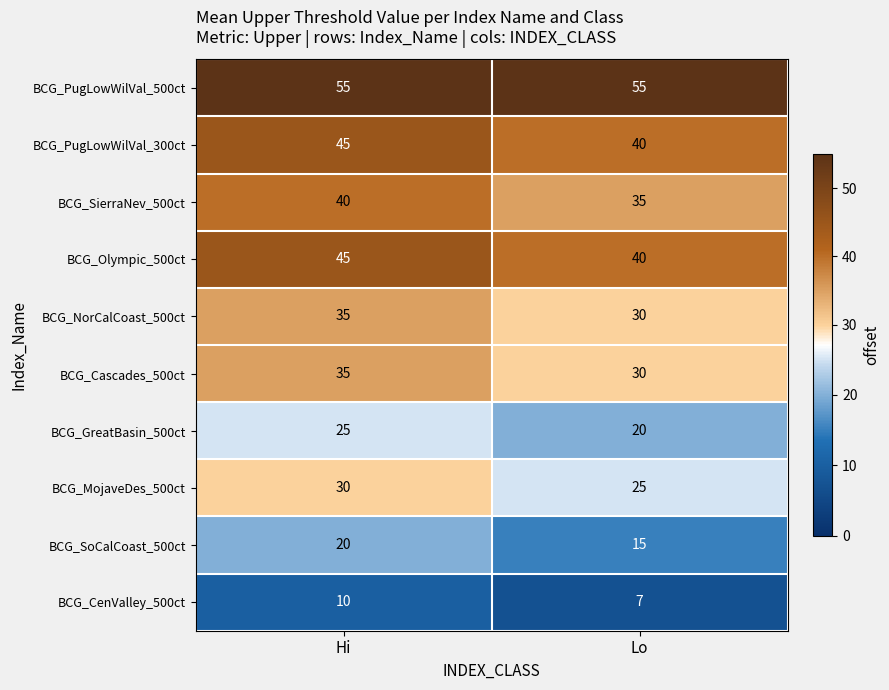

The BCG_MojaveDes_500ct series shows 25 at Lo. True or false?

True